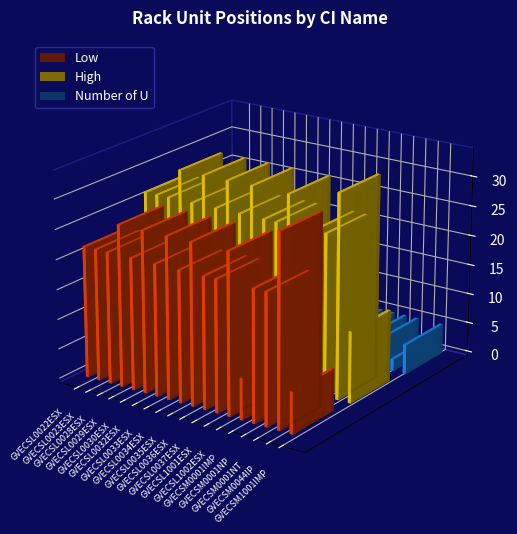

What is the minimum value for Low?

7